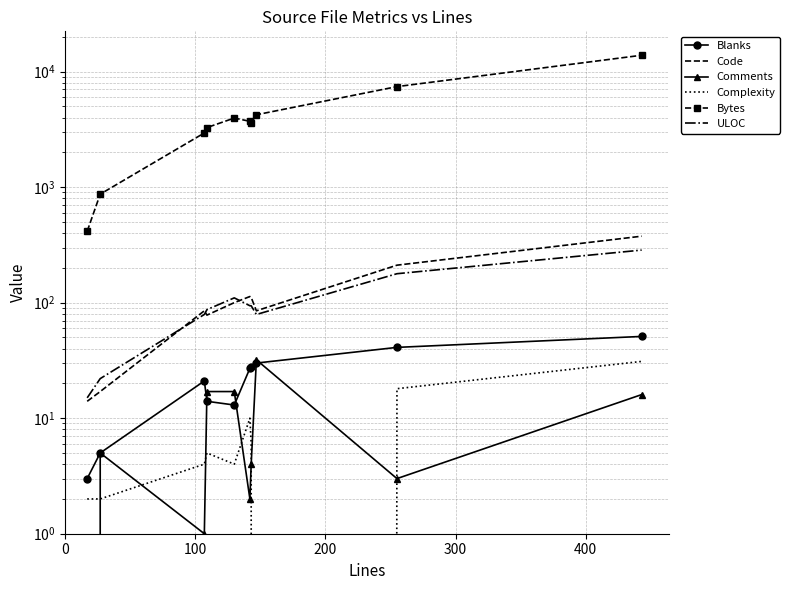

The Complexity series shows -12 at 7. True or false?

False